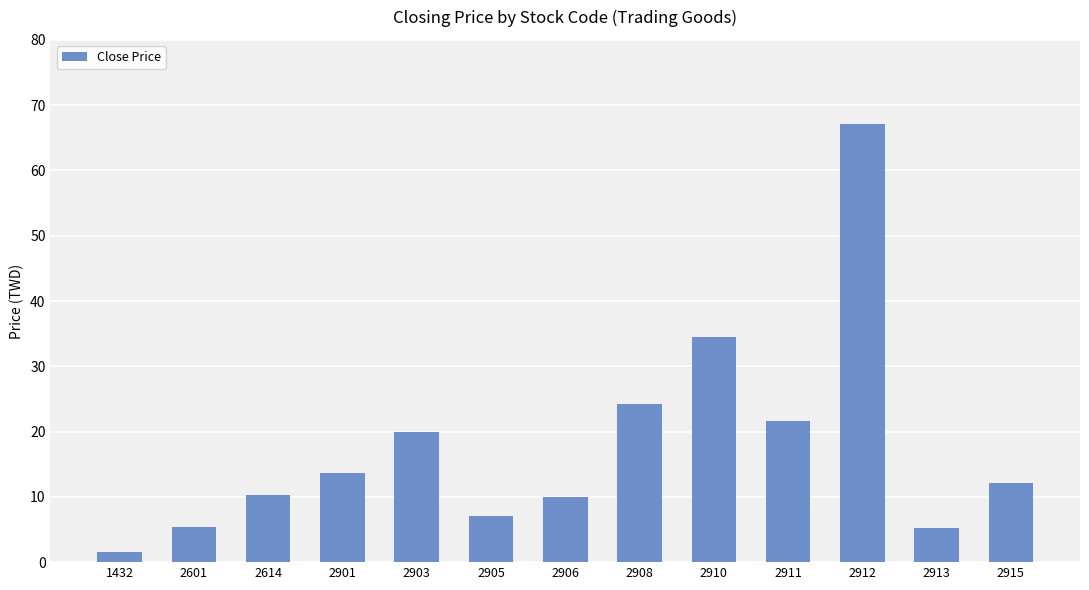

True or false: the data shows 2.6 at 2905.

False